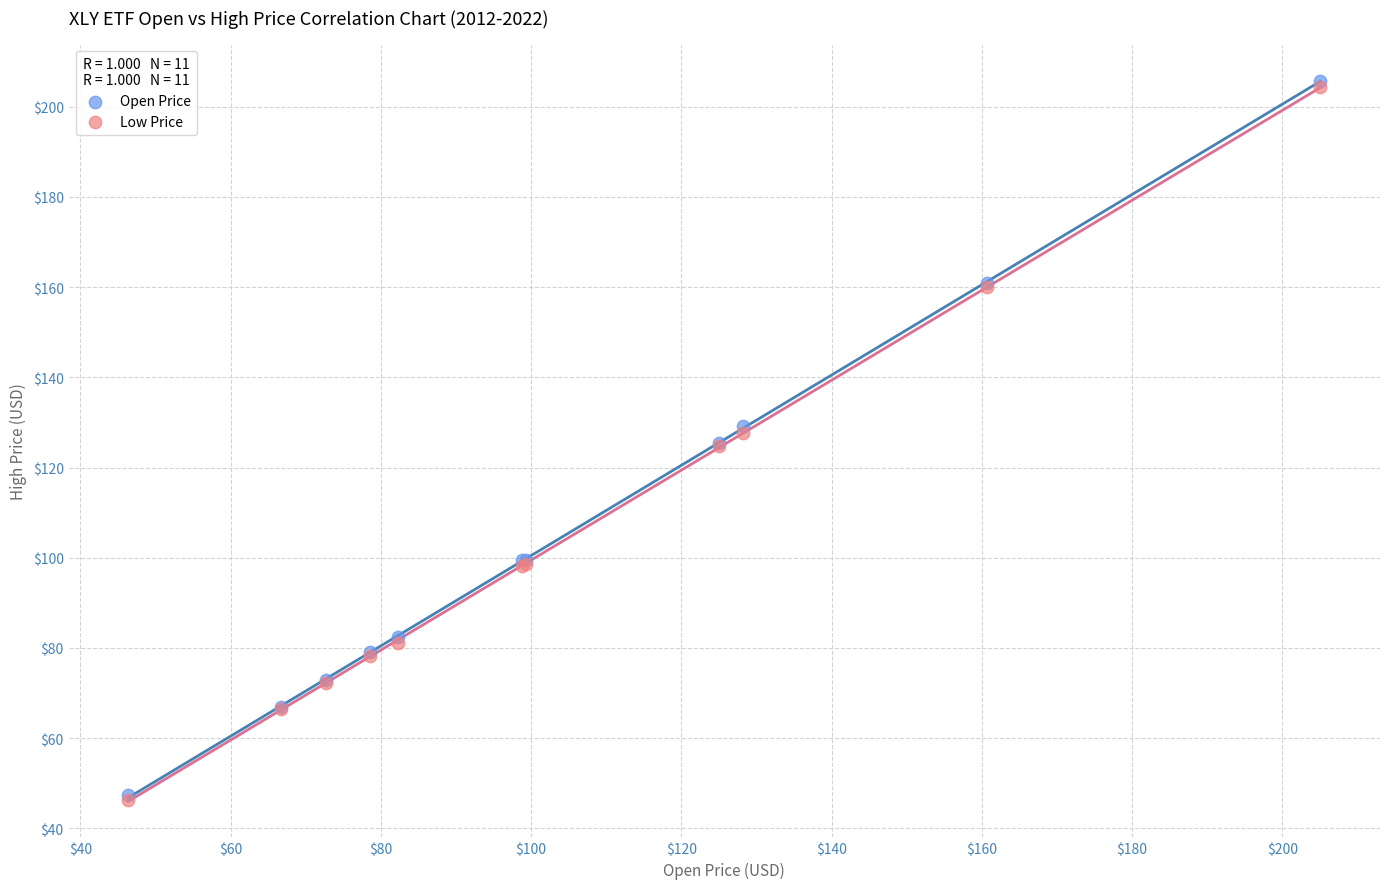

What are all the series names shown in the legend?

Open Price, Low Price